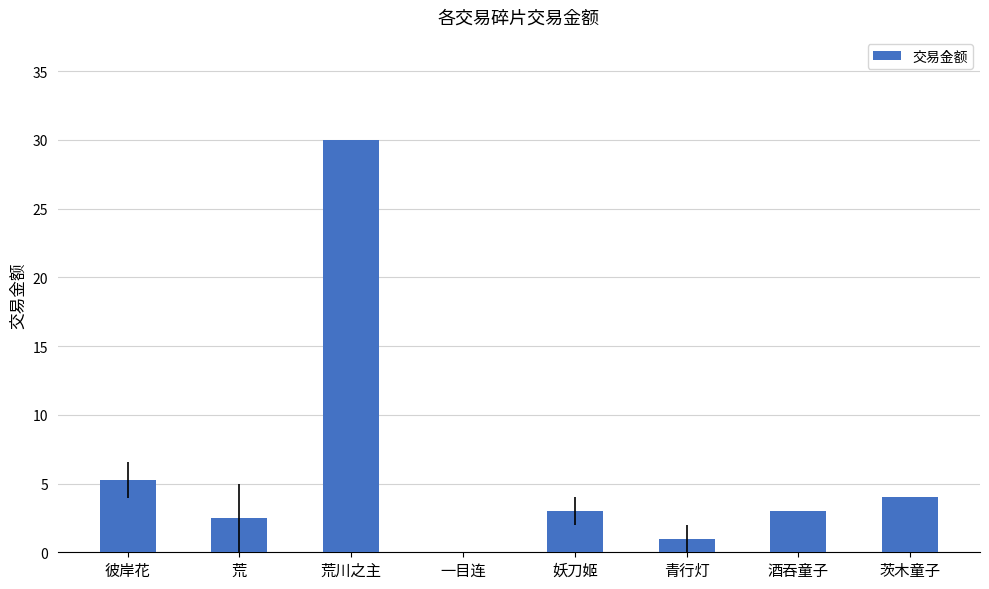

Where is the data nearest to the value 15?

彼岸花